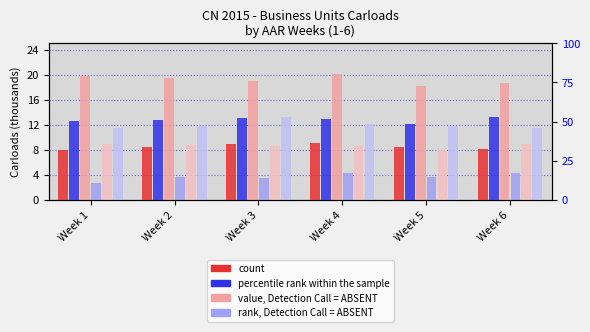

At which category is the sum across all series the highest?

Week 4